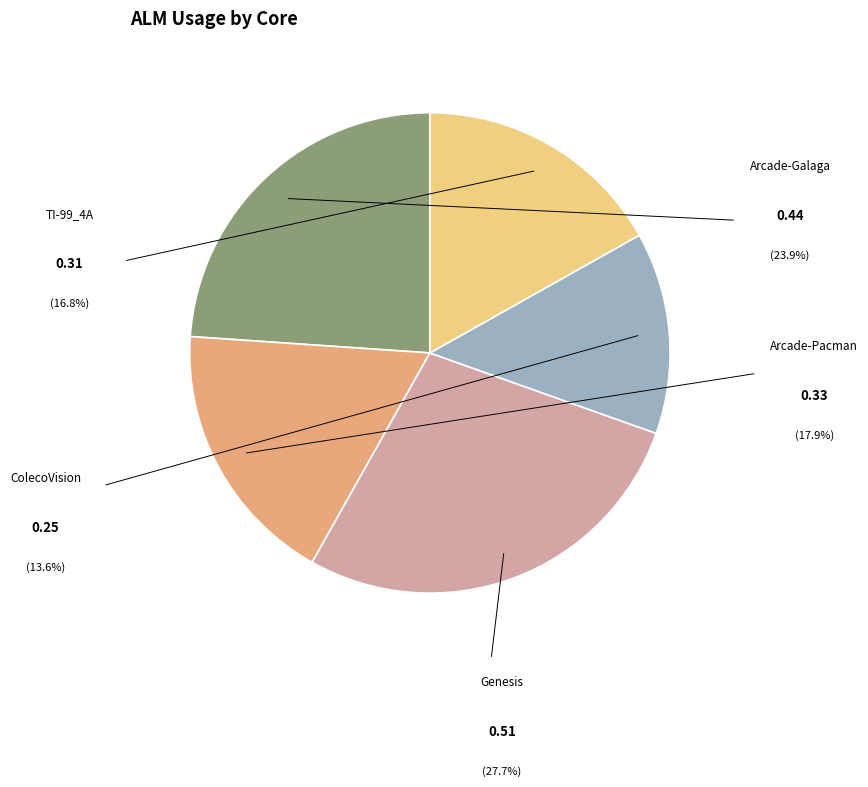

Is there any slice that represents more than half of the pie?

No